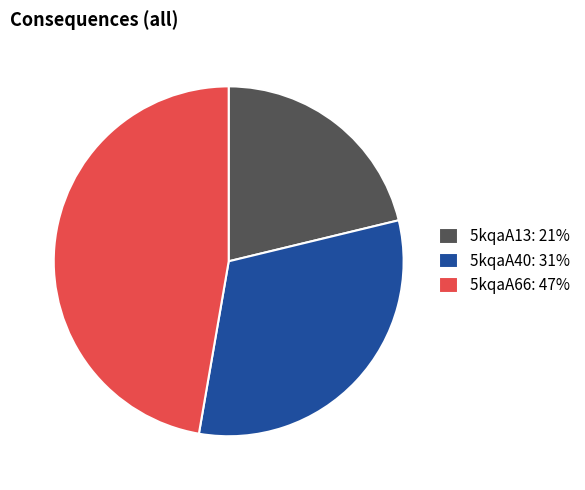

Do 5kqaA13 and 5kqaA40 together represent more than half of the pie?

Yes